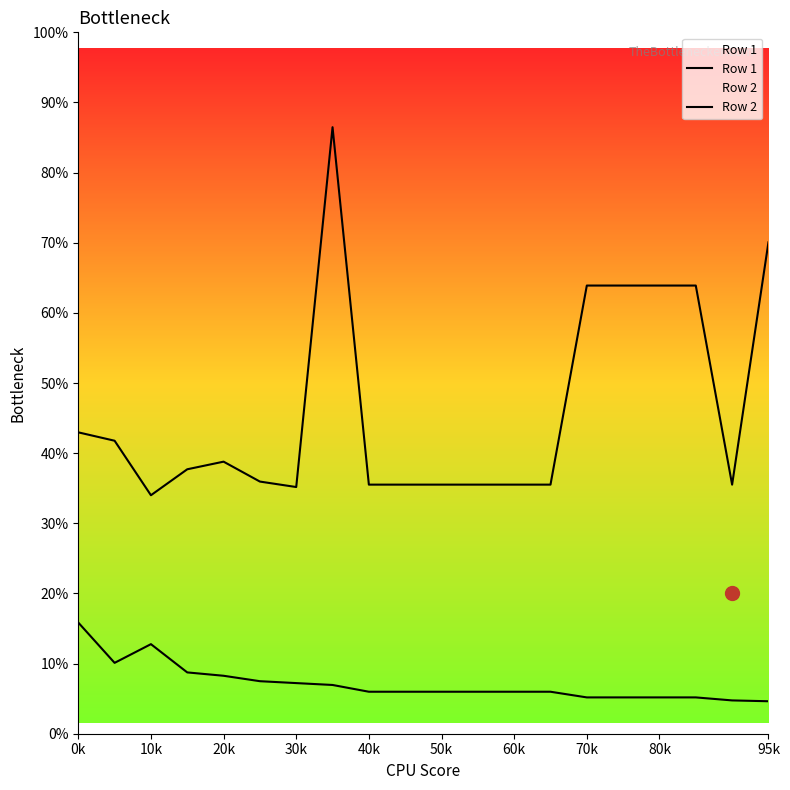

True or false: Row 2 and Row 1 intersect in this chart.

False